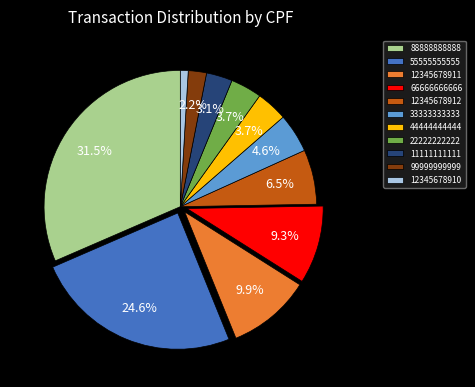

Which category has the smallest portion of the pie?

12345678910